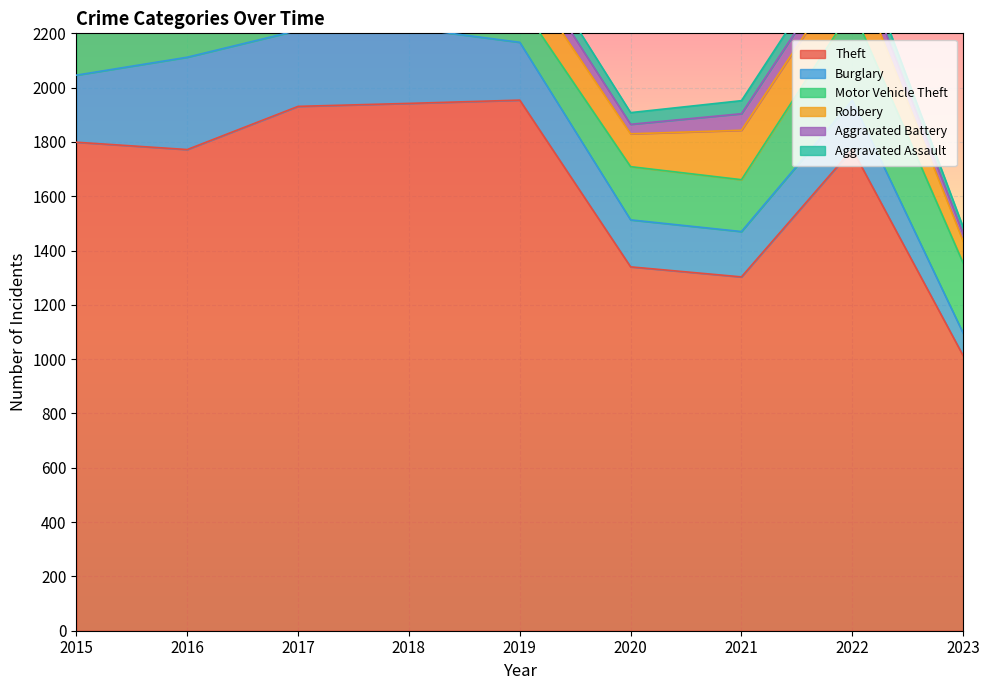

Which series has the widest spread of values?

Theft